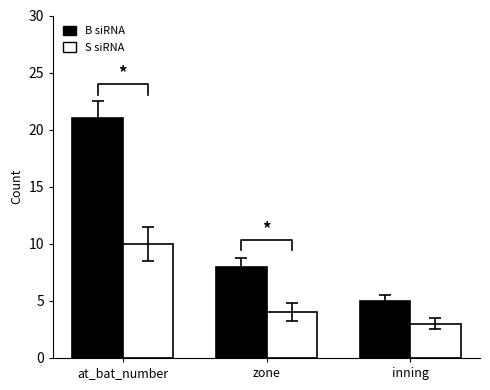

Between at_bat_number and inning, which is larger?

at_bat_number